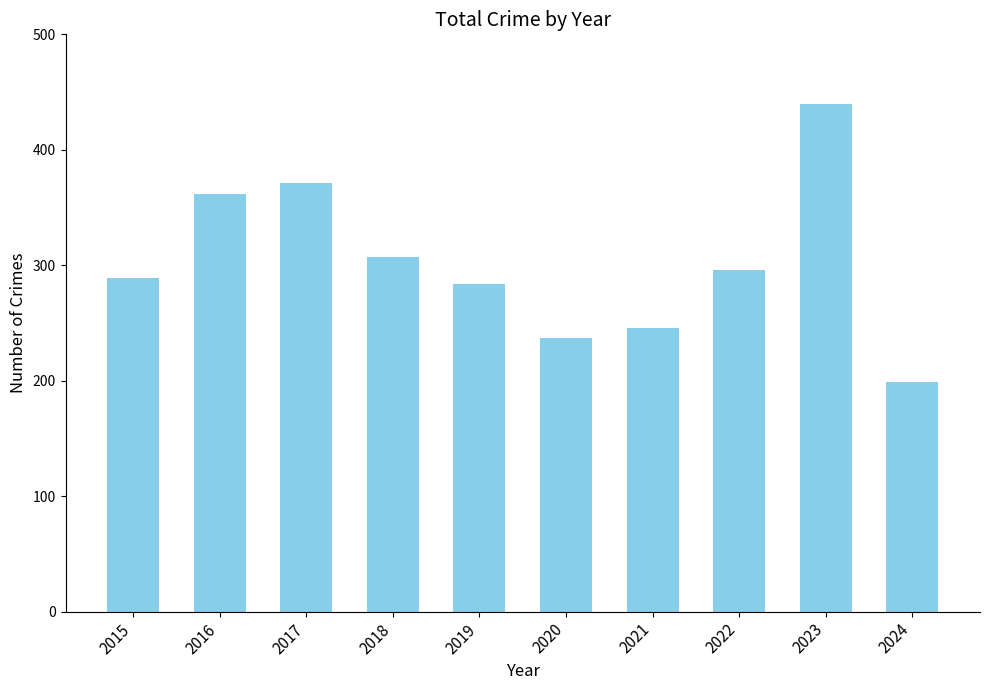

Which has a higher value, 2023 or 2018?

2023